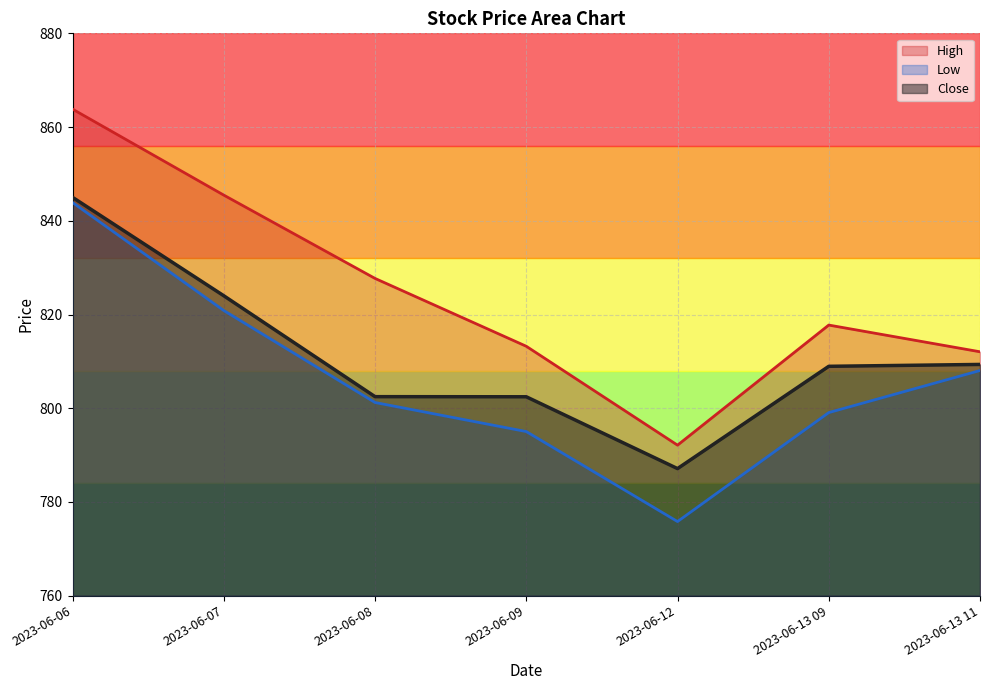

What is the maximum value shown in the chart?

863.8